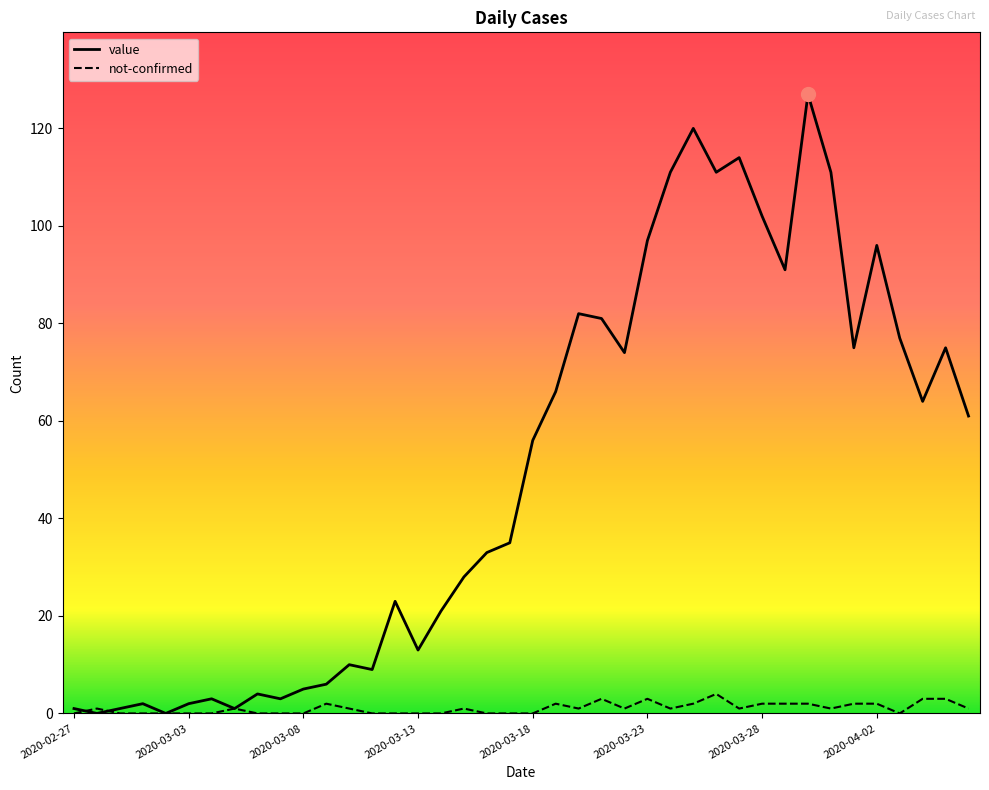

Which series has the widest spread of values?

value